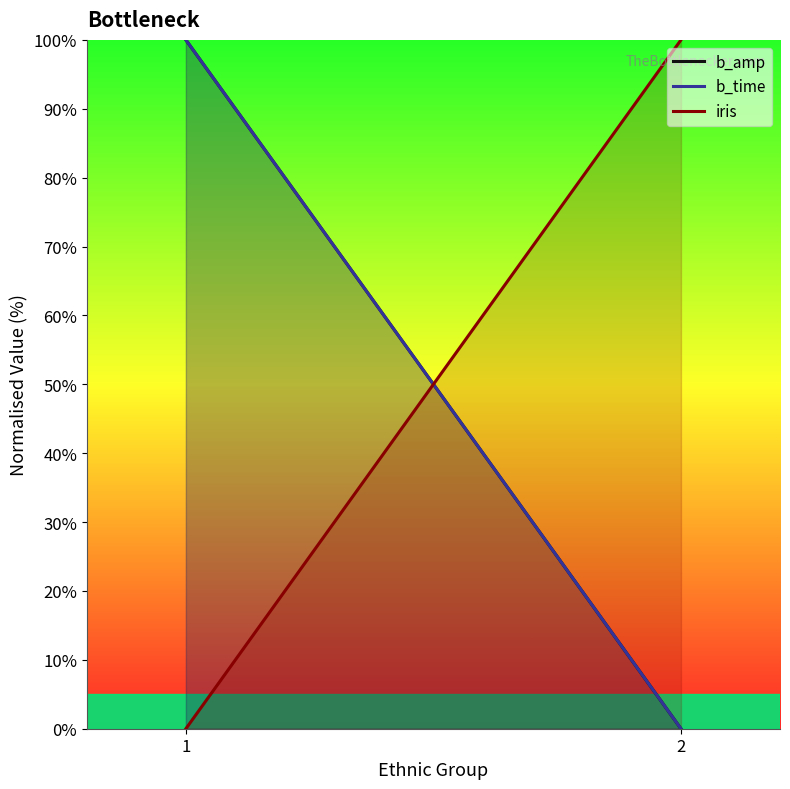

Which series has the widest spread of values?

b_time